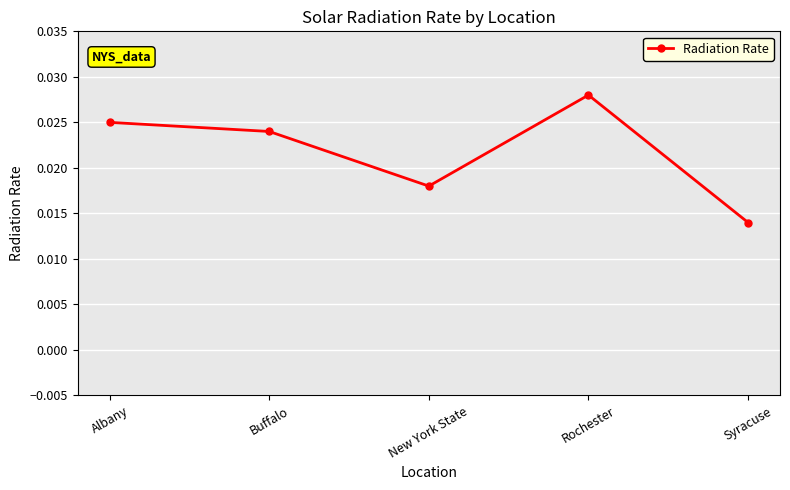

Rank the categories by value from highest to lowest.

Rochester, Albany, Buffalo, New York State, Syracuse